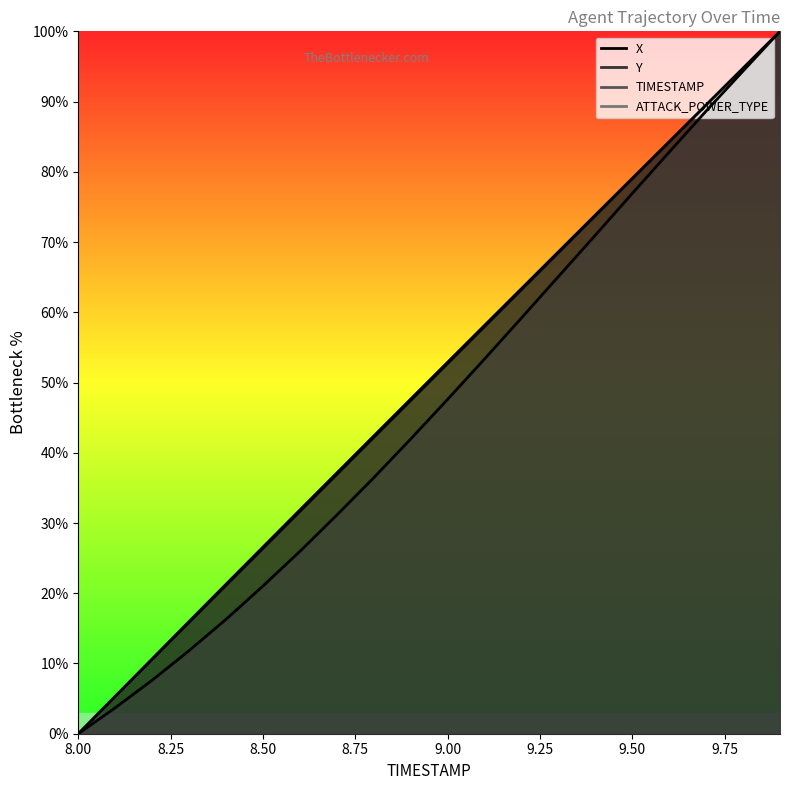

What is the difference between the maximum and minimum values in the TIMESTAMP series?

100.0